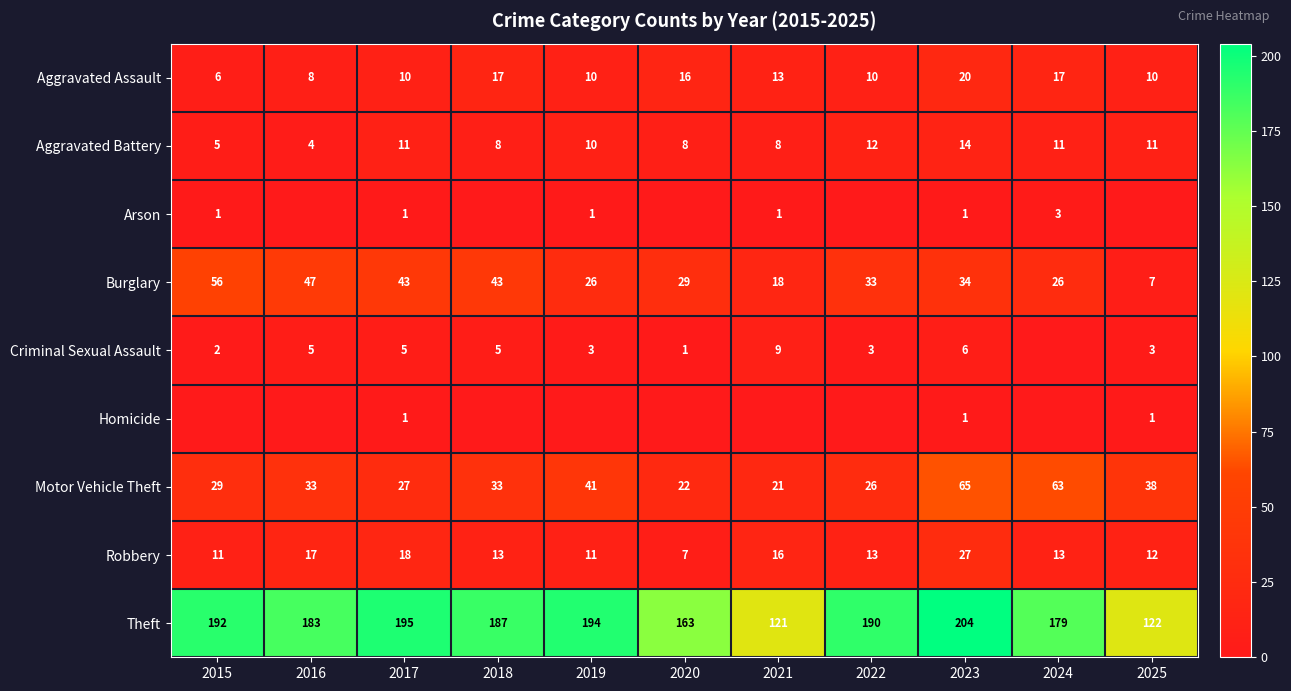

What is the highest value of the Burglary series?

56